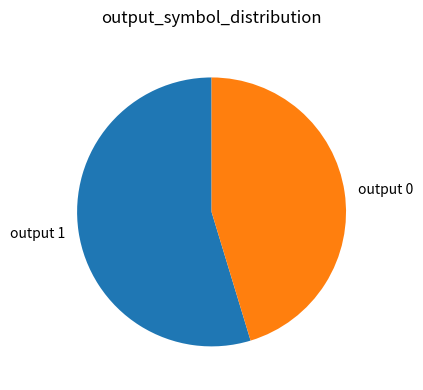

How many segments does this pie chart have?

2